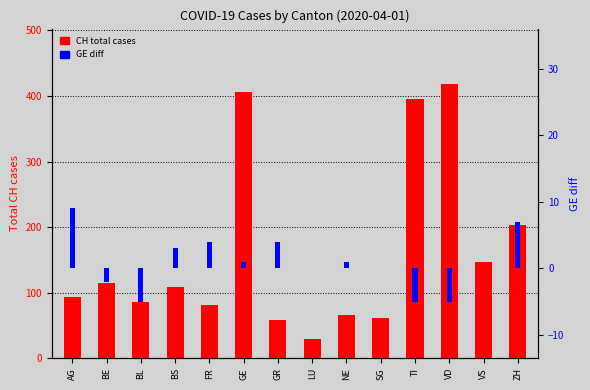

What value does the GE diff series have at BL?

-5